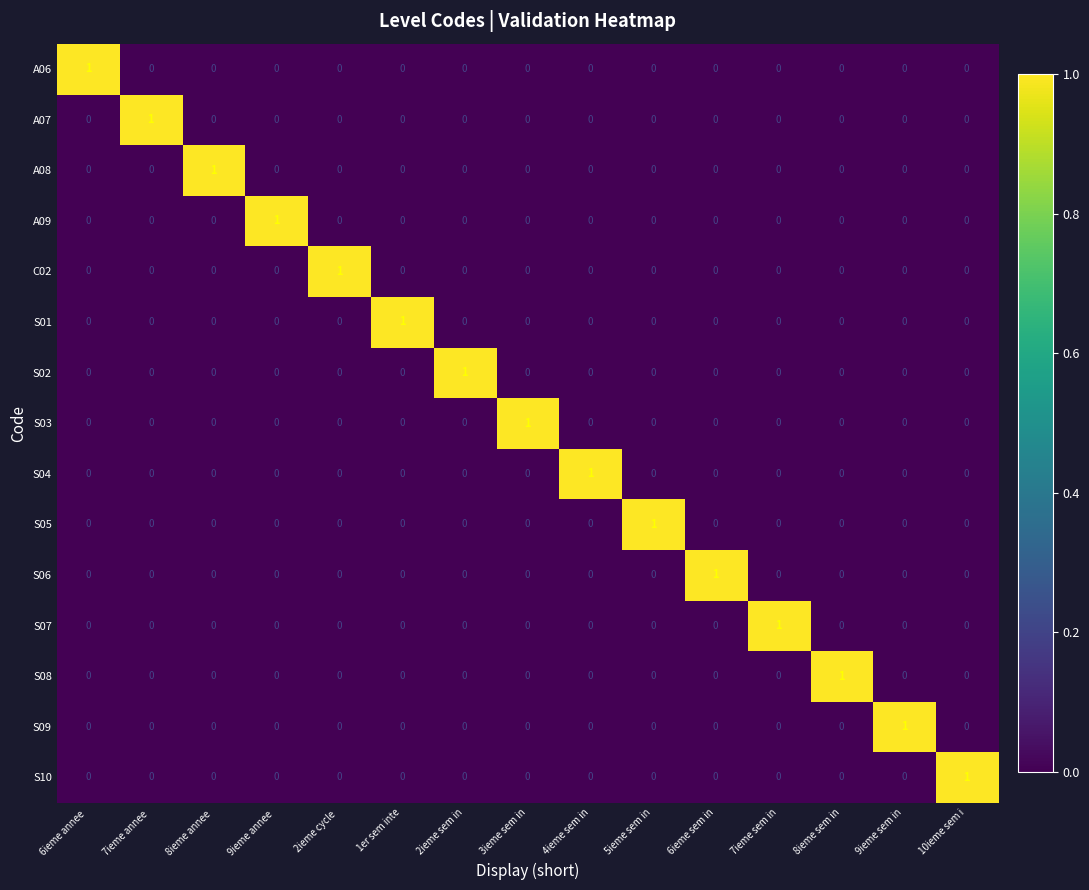

What is the total value across all series at 2ieme sem in?

1